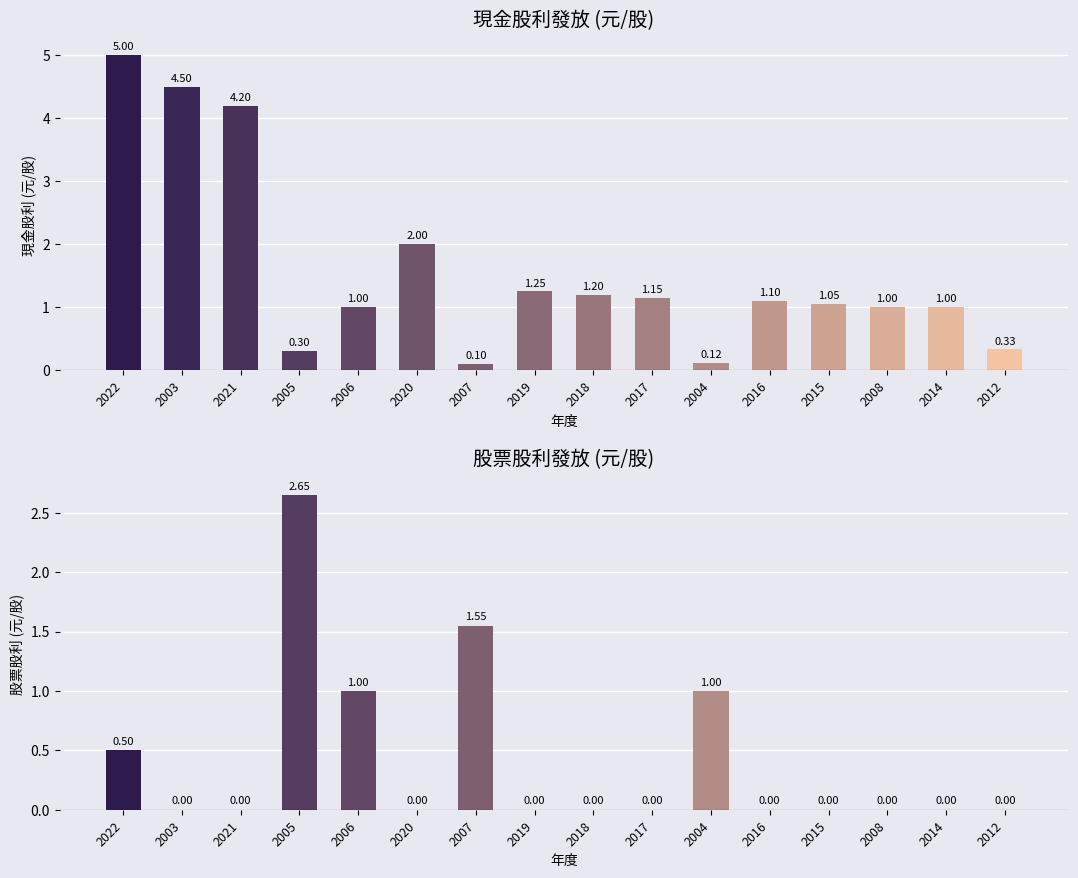

True or false: 股票股利(元/股) has a value of 0.5 at 2022.

True